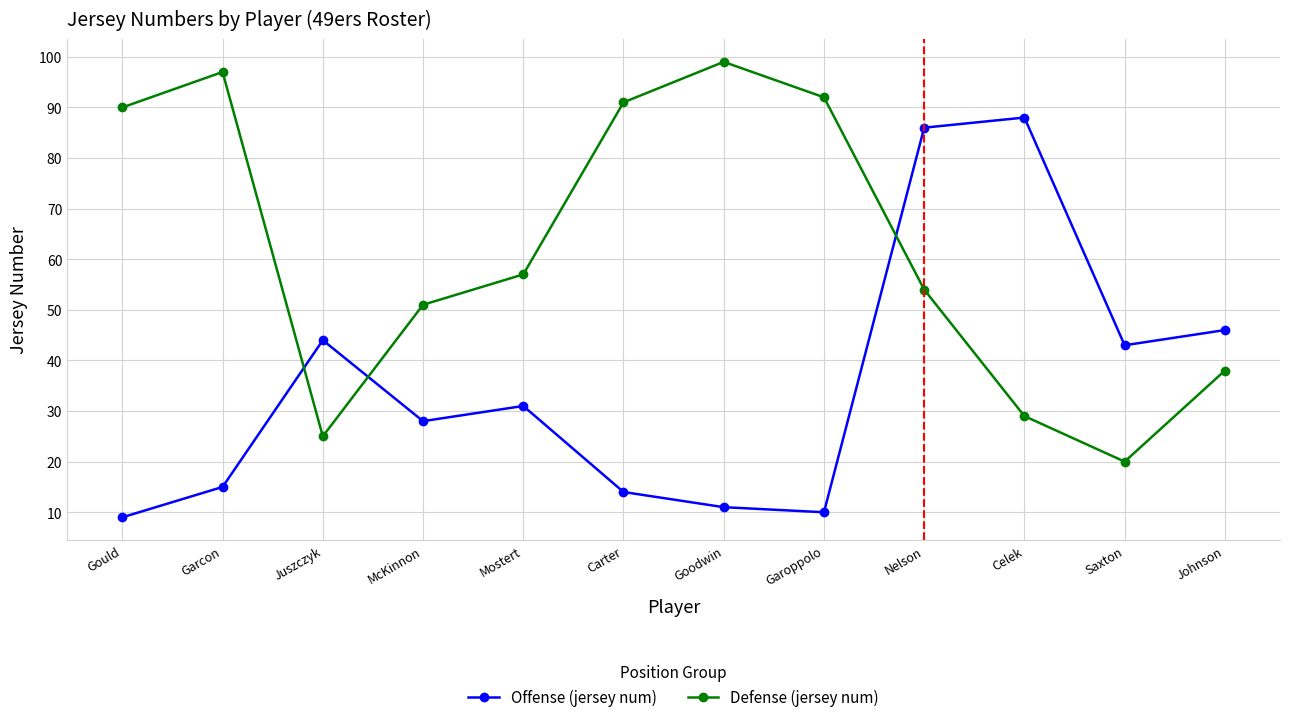

What is the highest value of the Offense (jersey num) series?

88